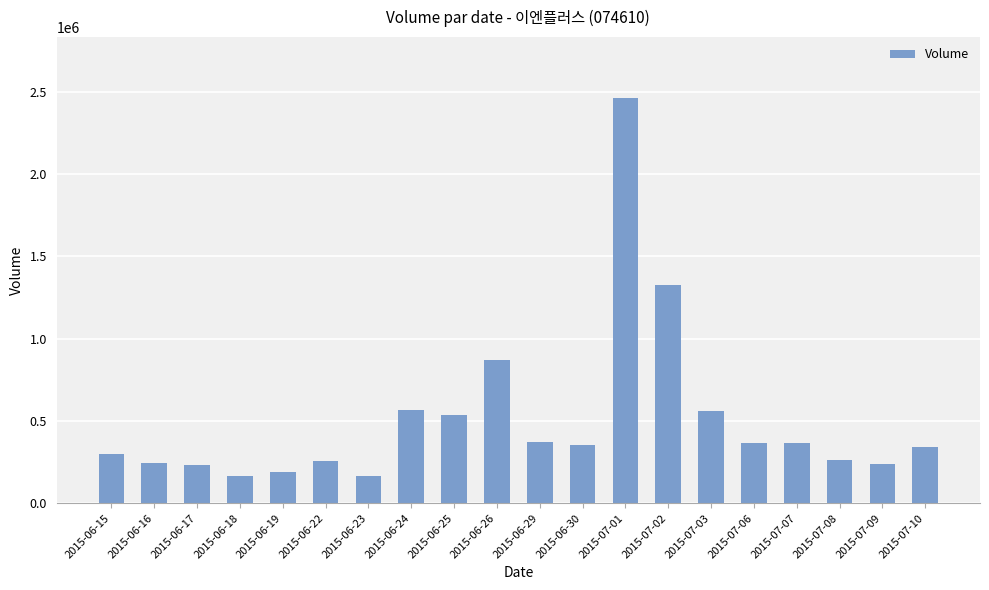

What is the average value?

508961